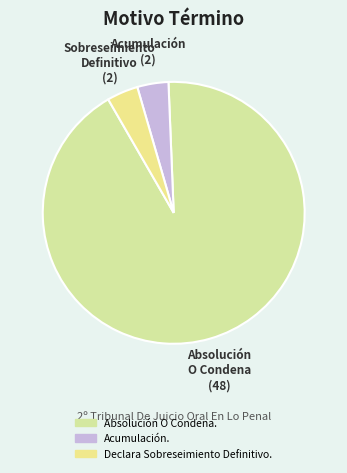

What percentage is NOT represented by Absolución O Condena.?

7.7%